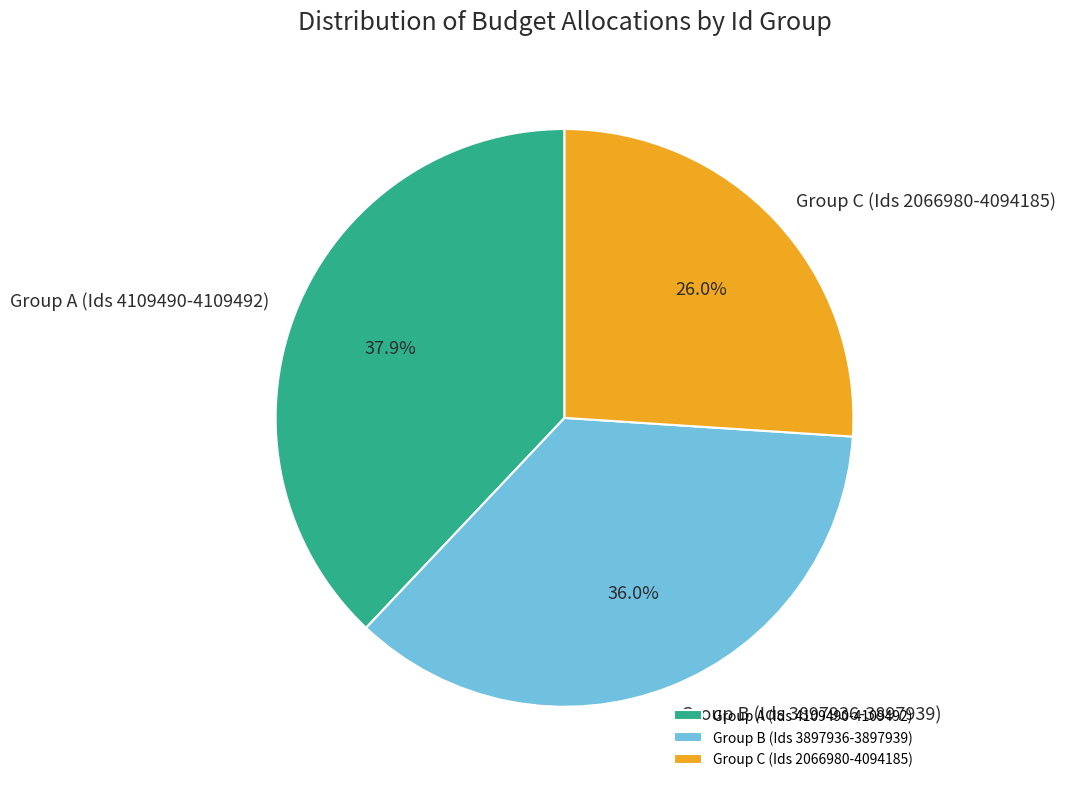

Which has a higher value, Group B (Ids 3897936-3897939) or Group A (Ids 4109490-4109492)?

Group A (Ids 4109490-4109492)